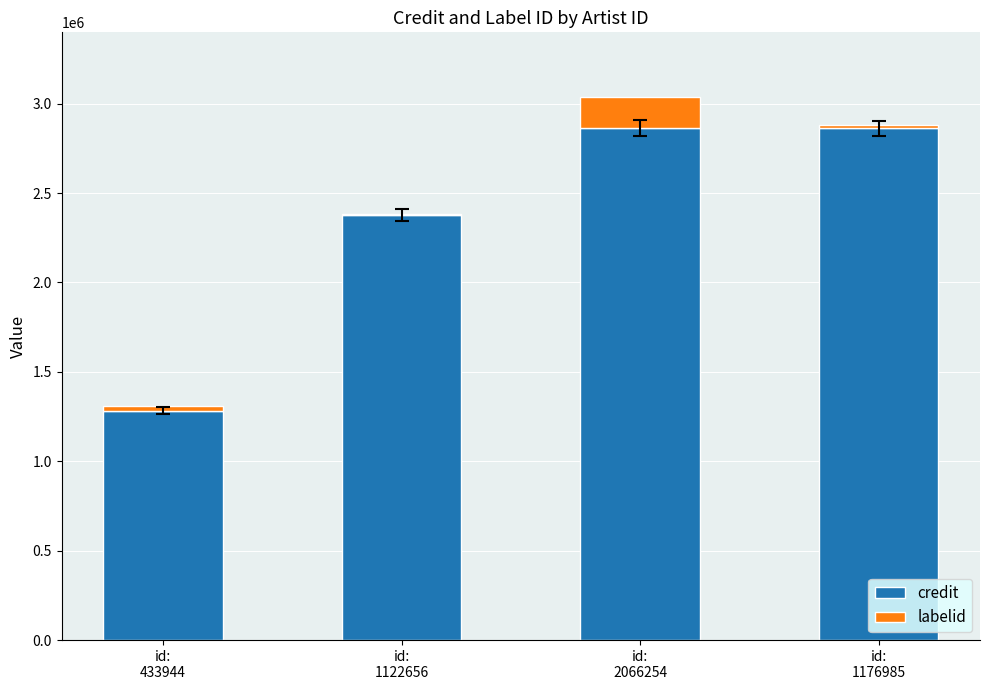

Count the number of data series in this chart.

2